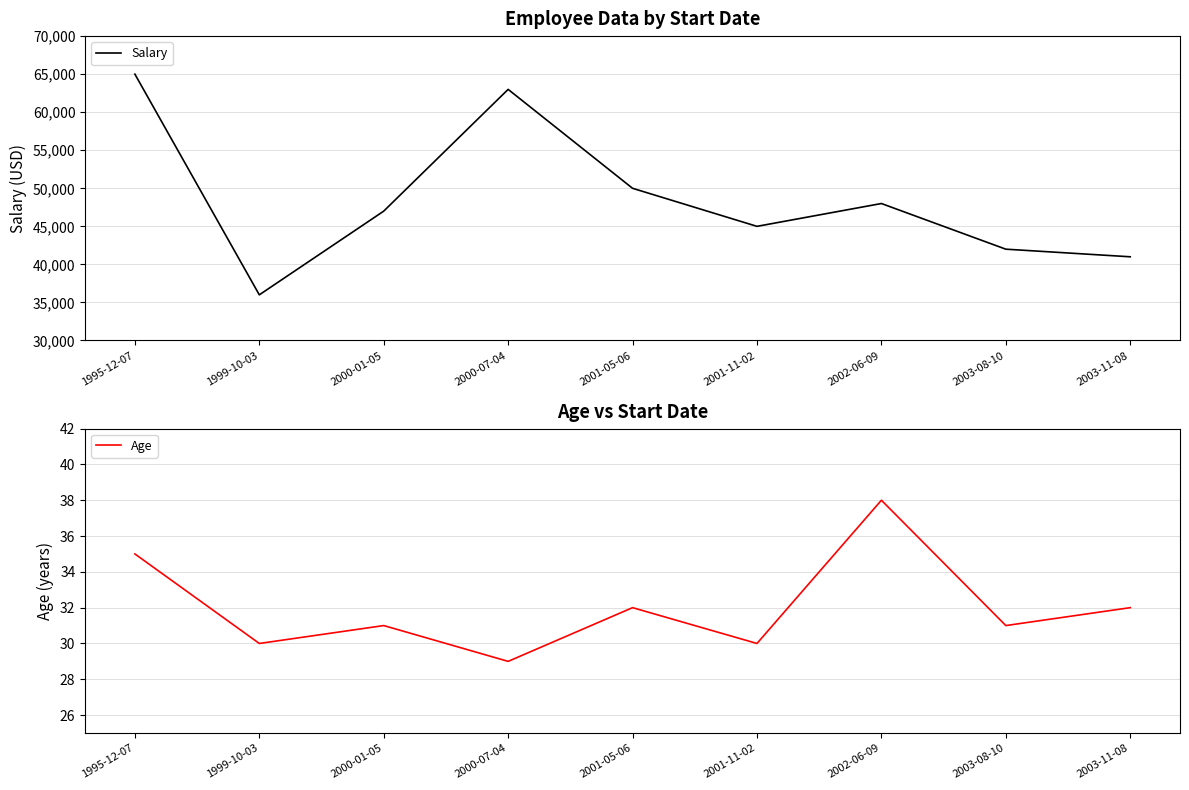

What is the spread (max minus min) of values at 2001-11-02?

44970